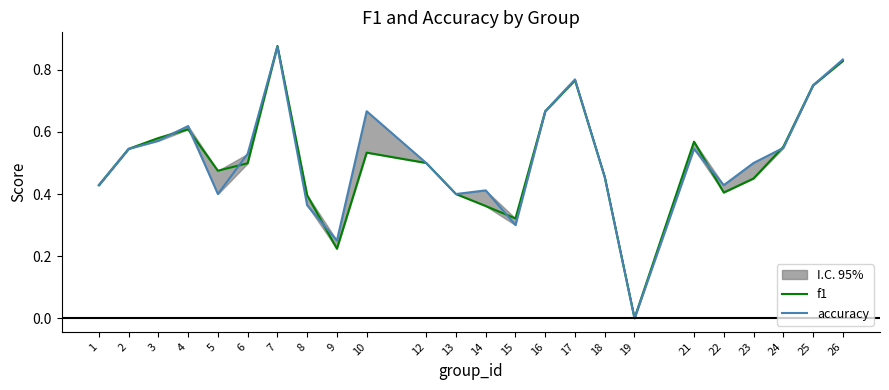

At which category is the sum across all series the highest?

7